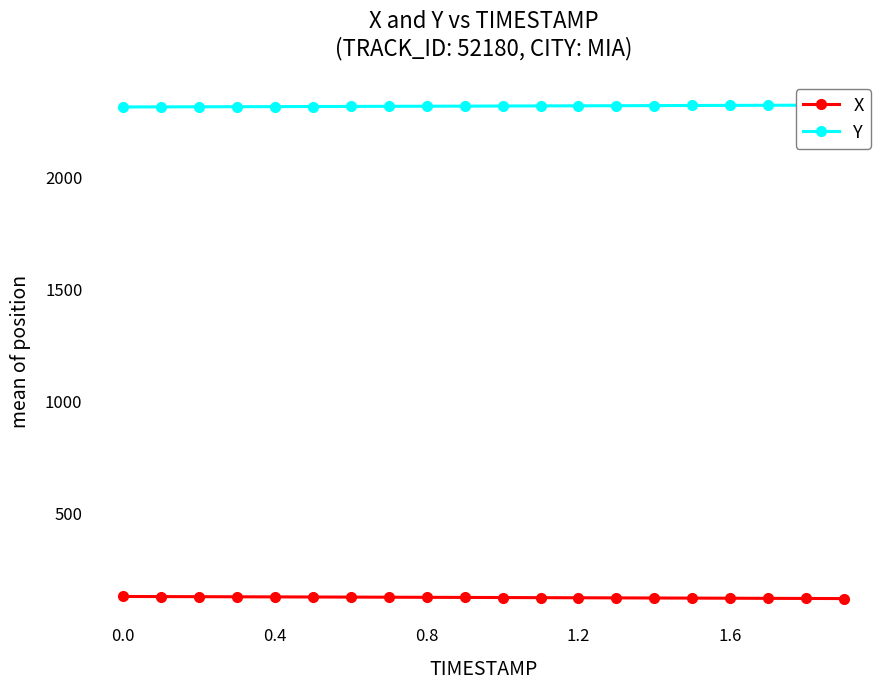

How many lines are shown in the chart?

2